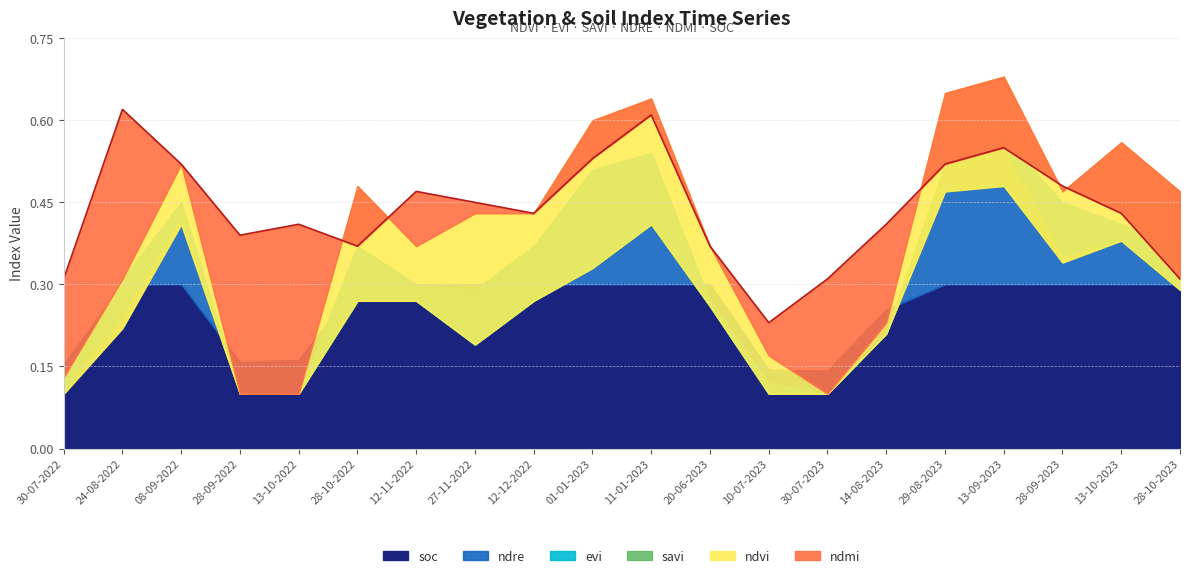

Is it true that ndmi equals 0.5 at 08-09-2022?

True